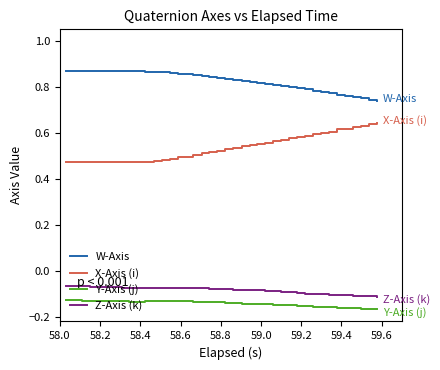

Which series has the largest total across all categories?

W-Axis